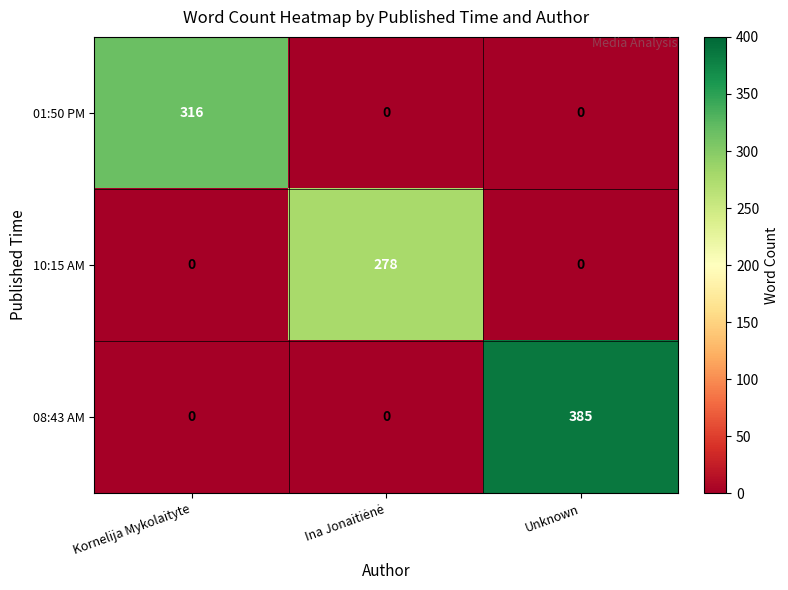

Rank the series by their maximum value, from highest to lowest.

08:43 AM, 01:50 PM, 10:15 AM